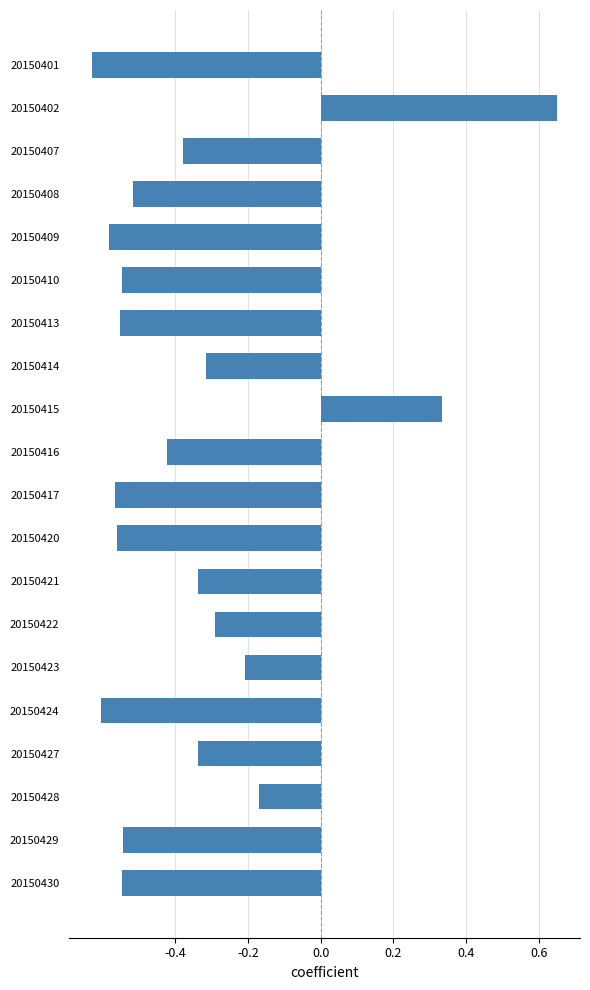

Is it true that the value at 20150416 is -0.1?

False